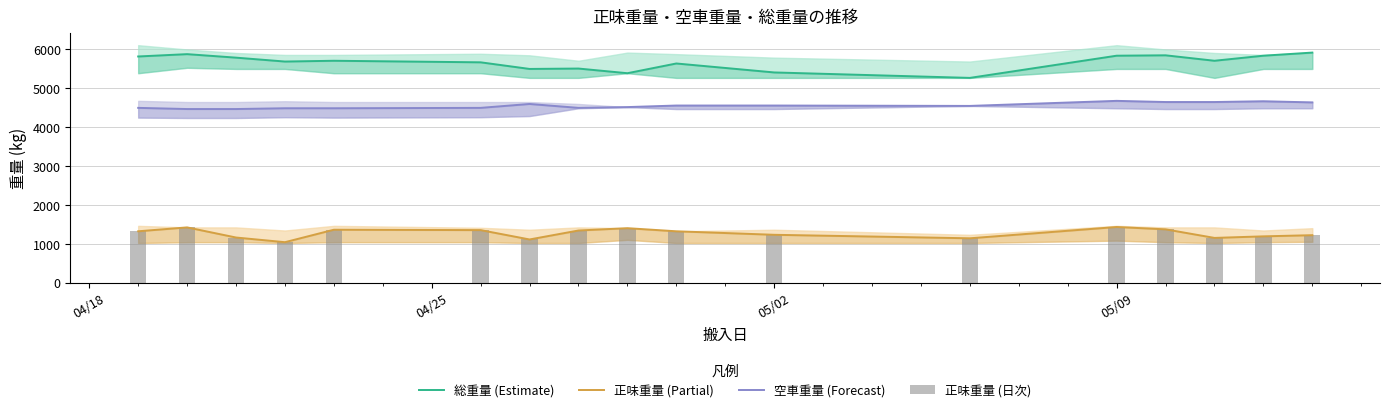

What is the maximum value shown in the chart?

5910